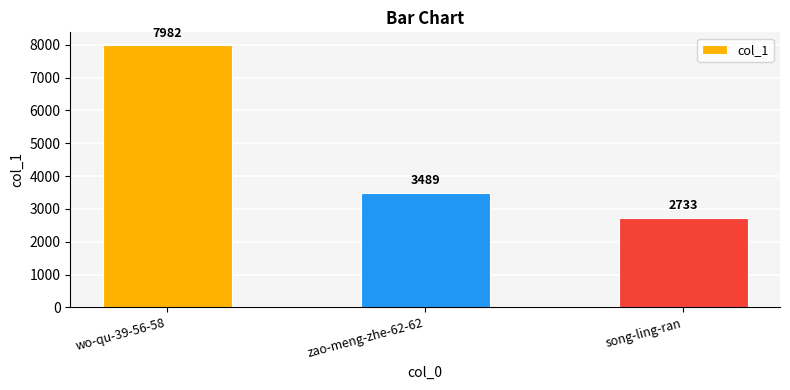

What is the value of the 3rd bar from the left?

2733